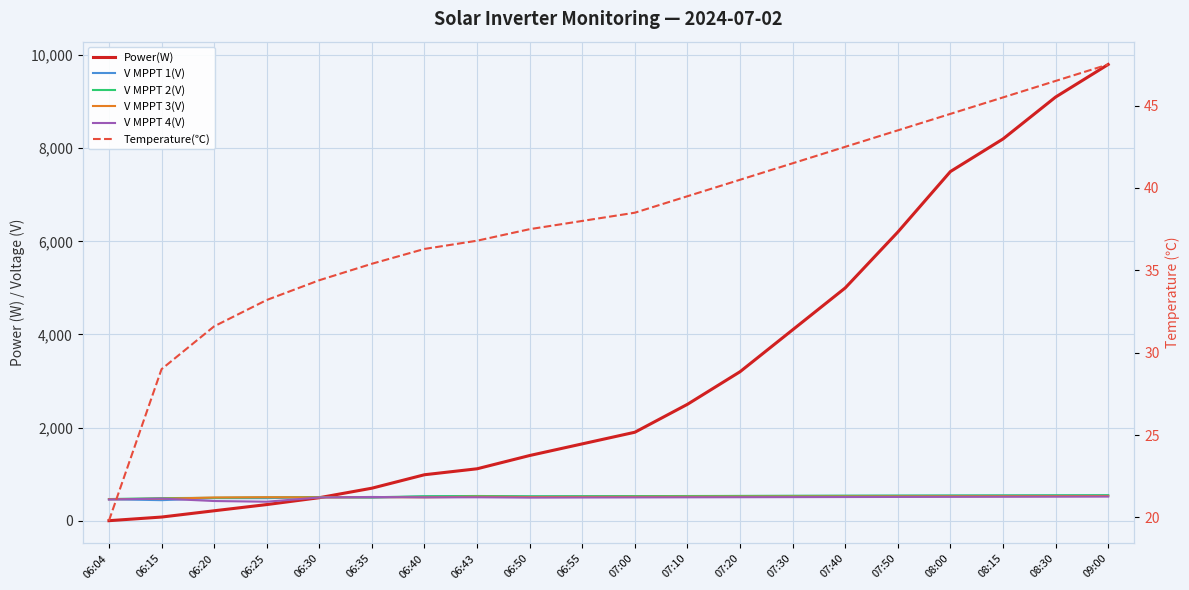

How many categories are shown in the chart?

20